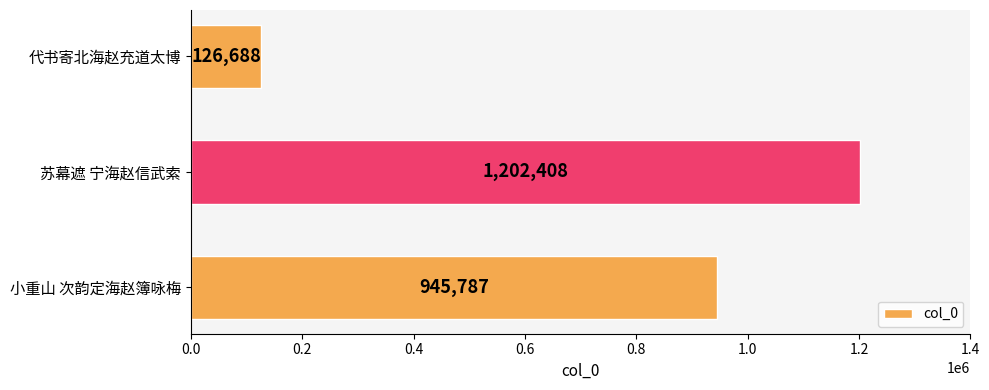

What is the maximum value shown in the chart?

1202408